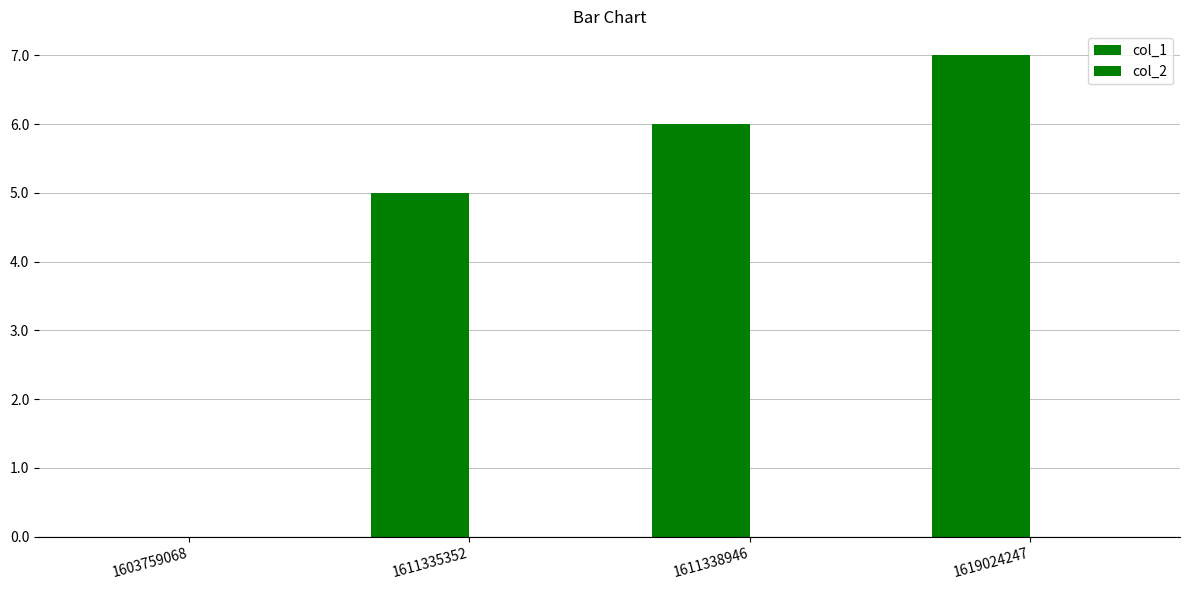

Reading left to right, extract all data points from this chart.

col_1: 1603759068=0	1611335352=5	1611338946=6	1619024247=7
col_2: 1603759068=0	1611335352=0	1611338946=0	1619024247=0